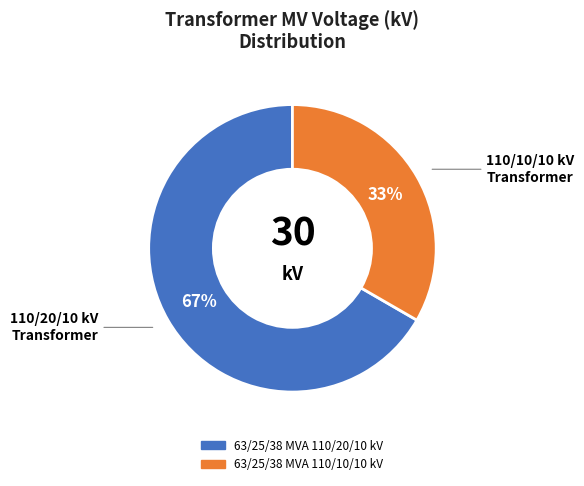

Count the number of slices in the pie.

2